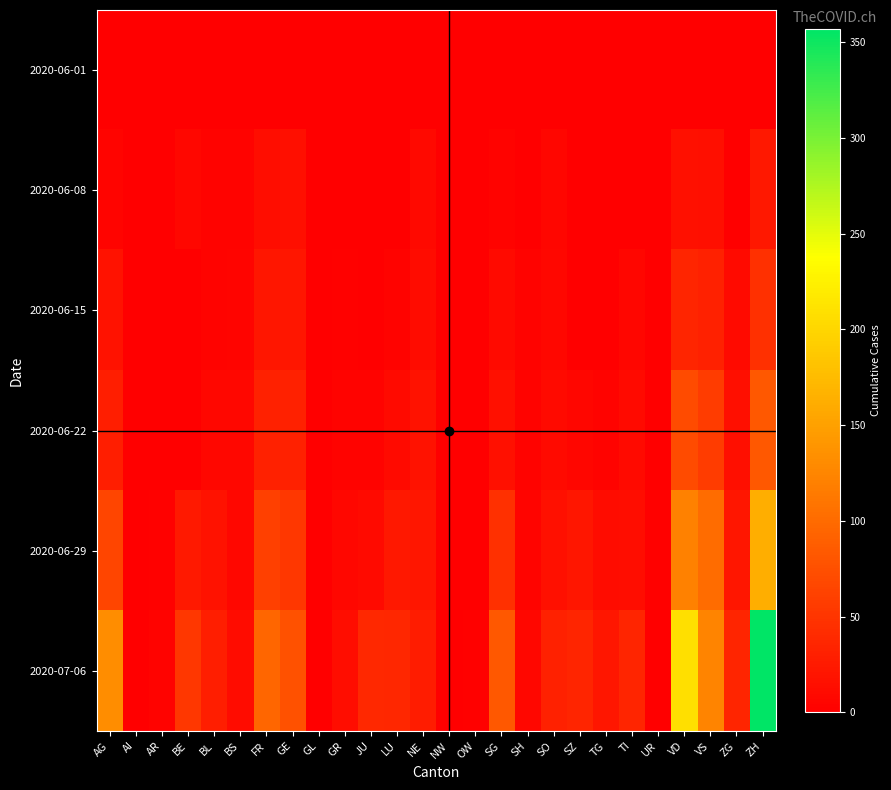

What is the spread (max minus min) of values at ZG?

36